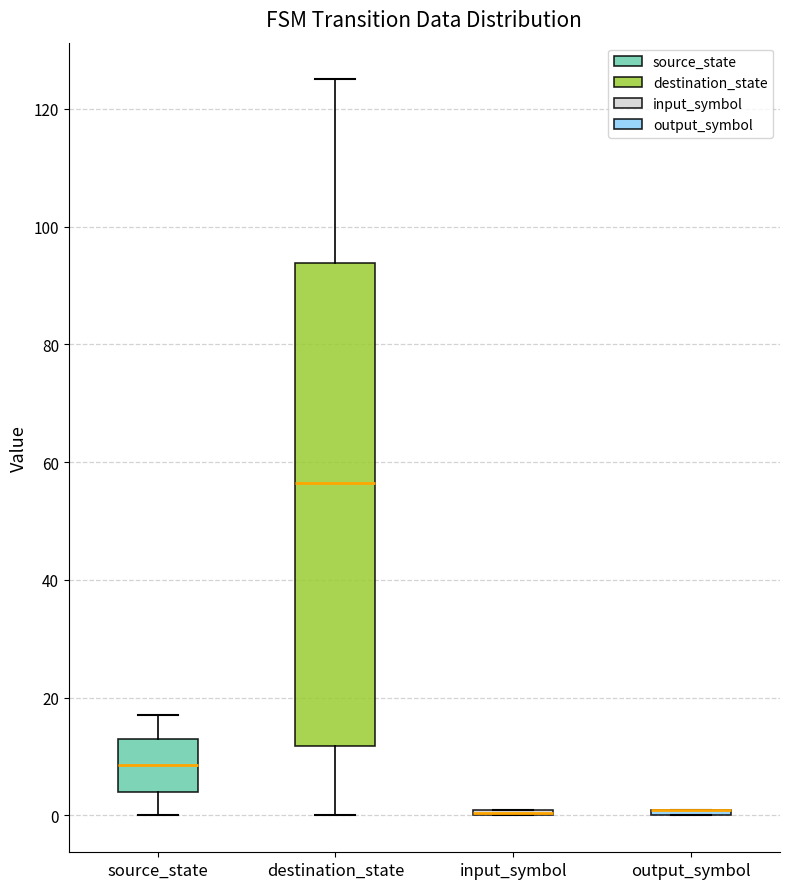

Comparing the boxes themselves (not the whiskers), which one is the tallest?

destination_state